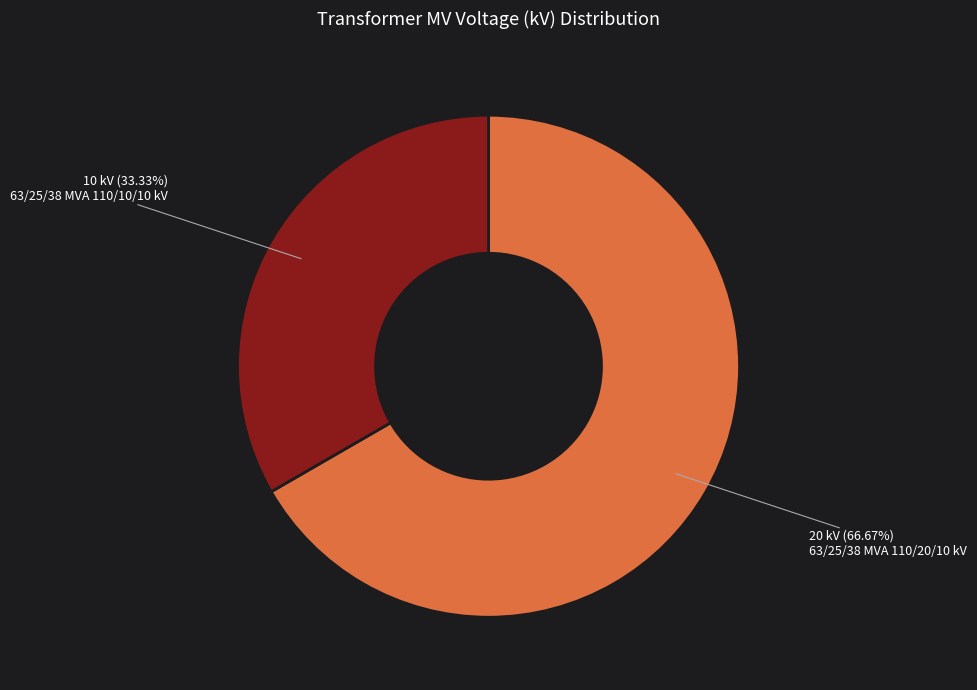

True or false: 63/25/38 MVA 110/10/10 kV accounts for 33% of the total.

True